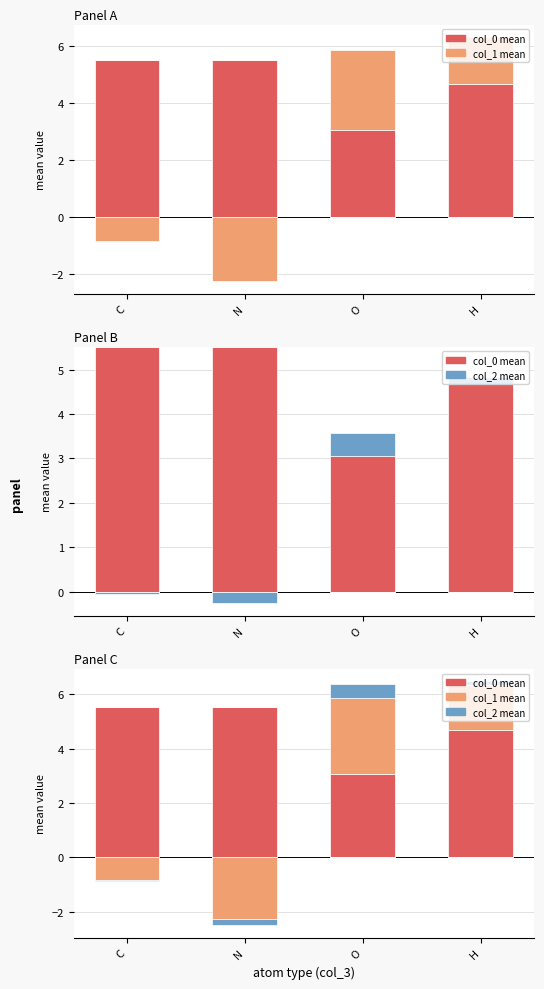

What is the difference between the maximum and minimum values in the col_2 mean series?

0.5